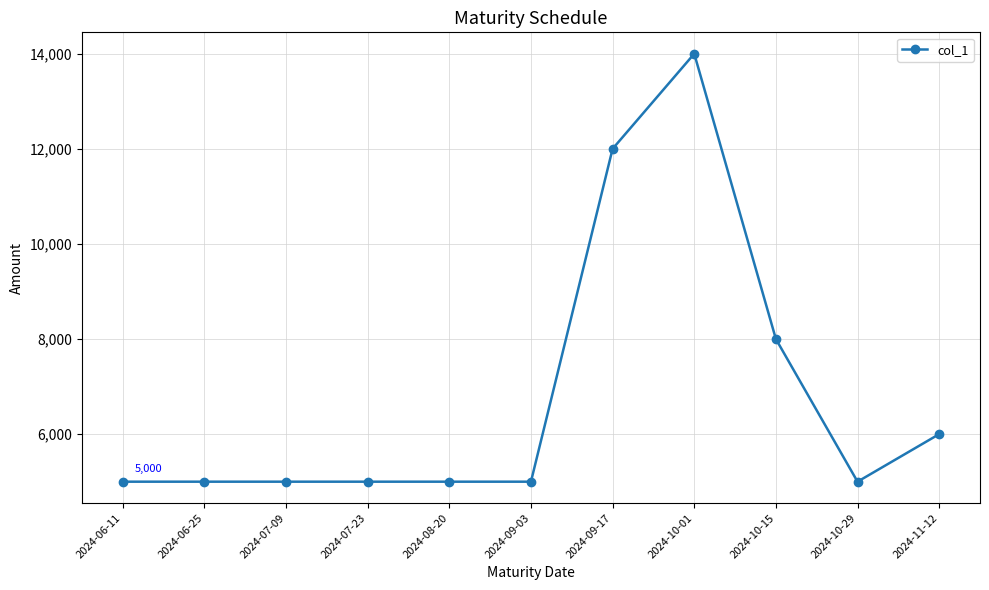

The chart shows a value of 7398 at 2024-10-01. True or false?

False